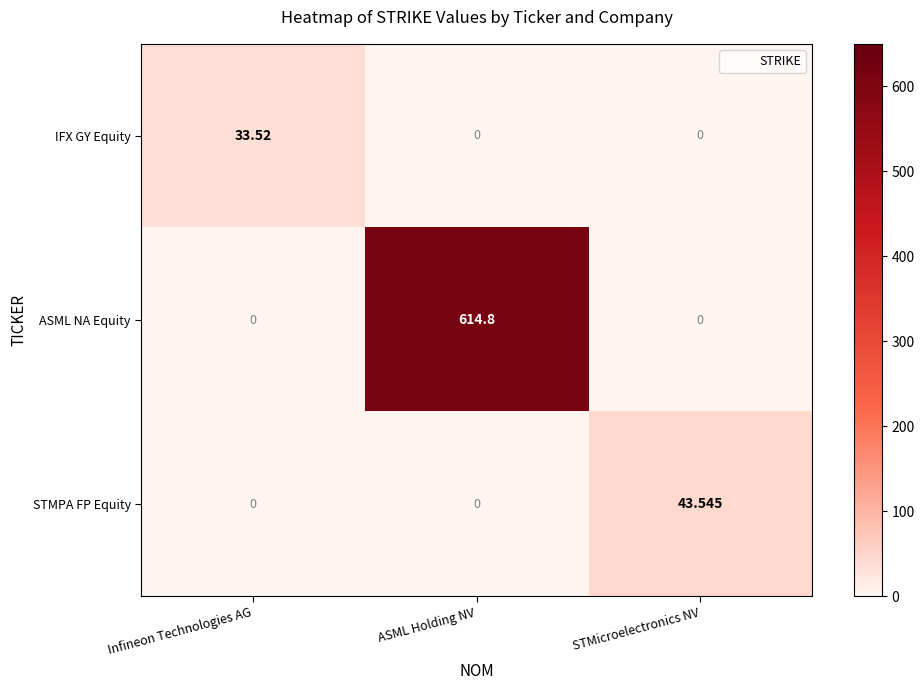

What is the total value across all series at STMicroelectronics NV?

43.5